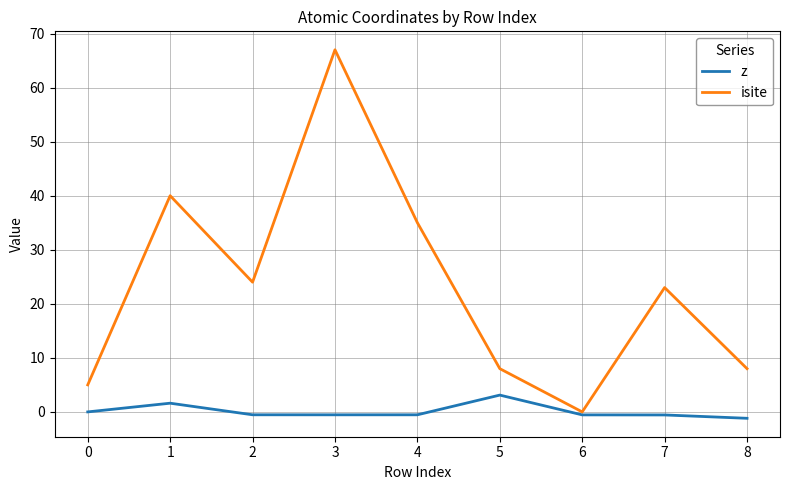

What are all the series names shown in the legend?

z, isite